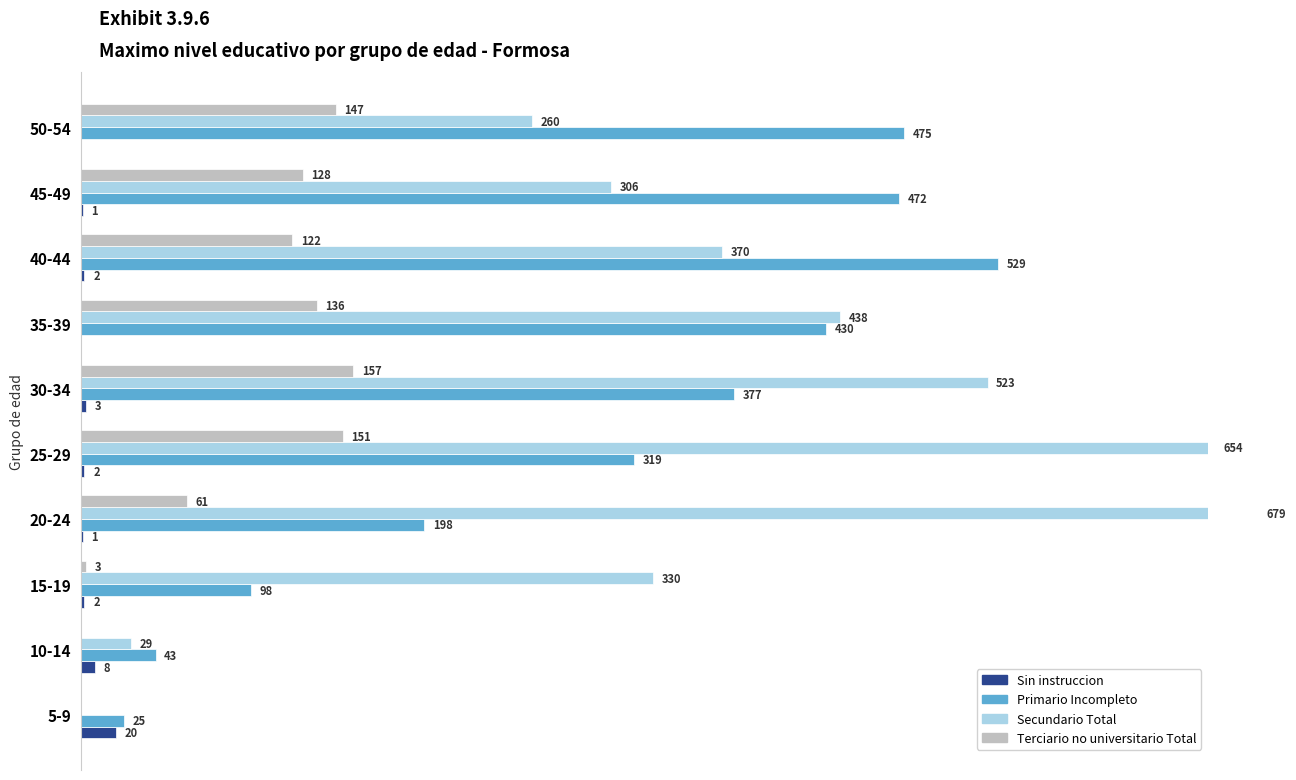

Reading left to right, what are all the values shown in this chart?

Sin instruccion: 20	8	2	1	2	3	0	2	1	0
Primario Incompleto: 25	43	98	198	319	377	430	529	472	475
Secundario Total: 0	29	330	679	654	523	438	370	306	260
Terciario no universitario Total: 0	0	3	61	151	157	136	122	128	147